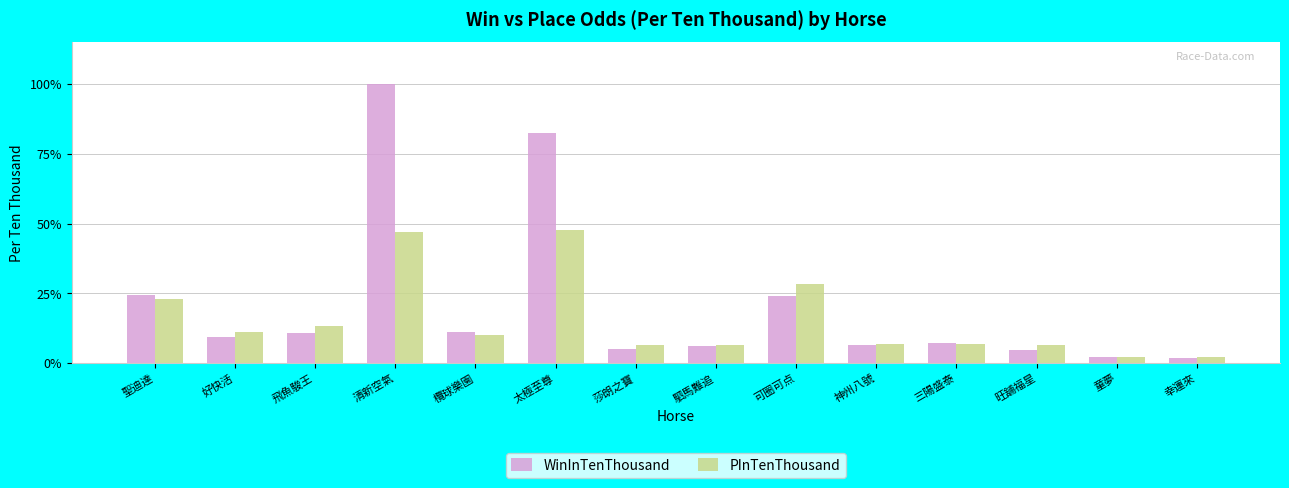

What are all the series names shown in the legend?

WinInTenThousand, PInTenThousand